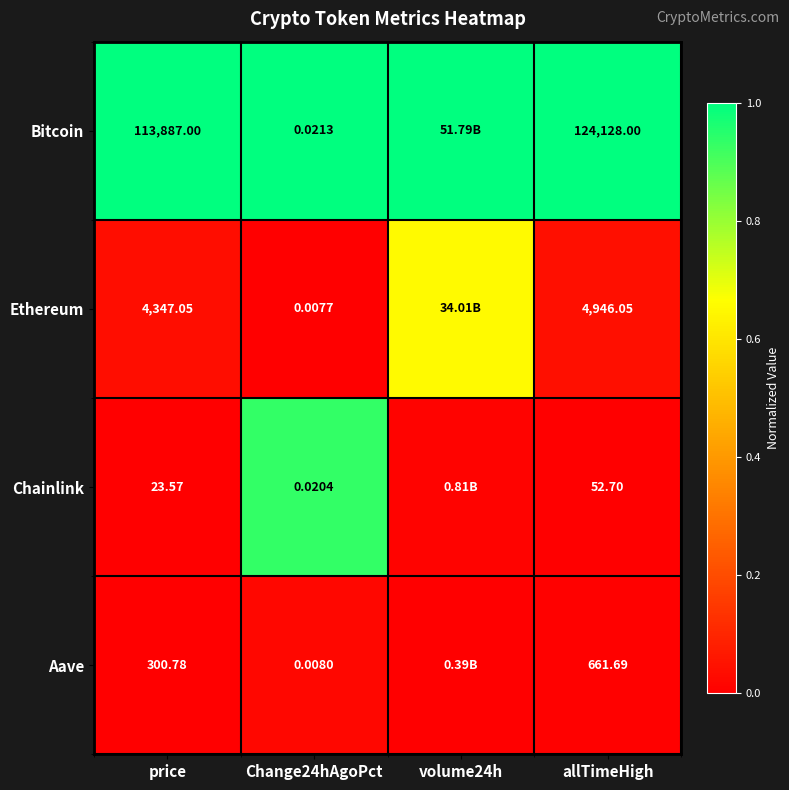

The value of Ethereum at Change24hAgoPct is 0.4. True or false?

False